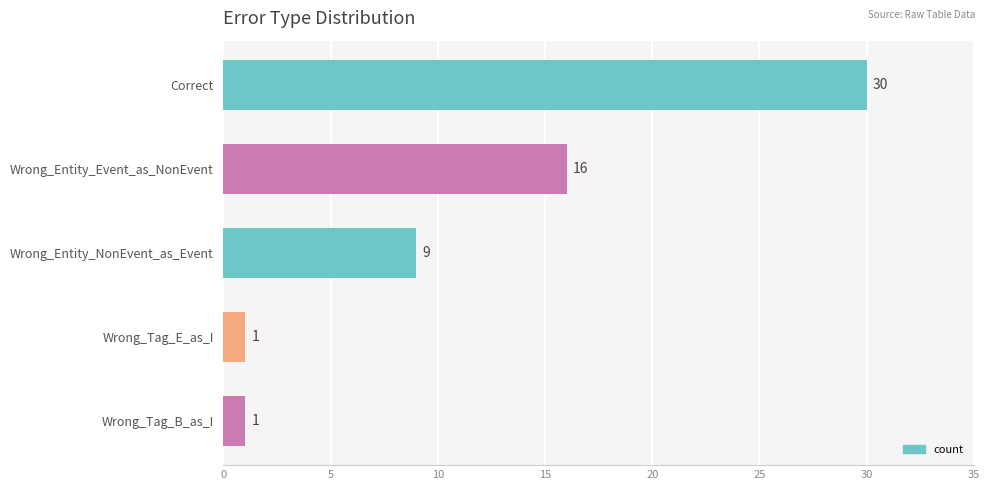

What is the greatest value displayed?

30